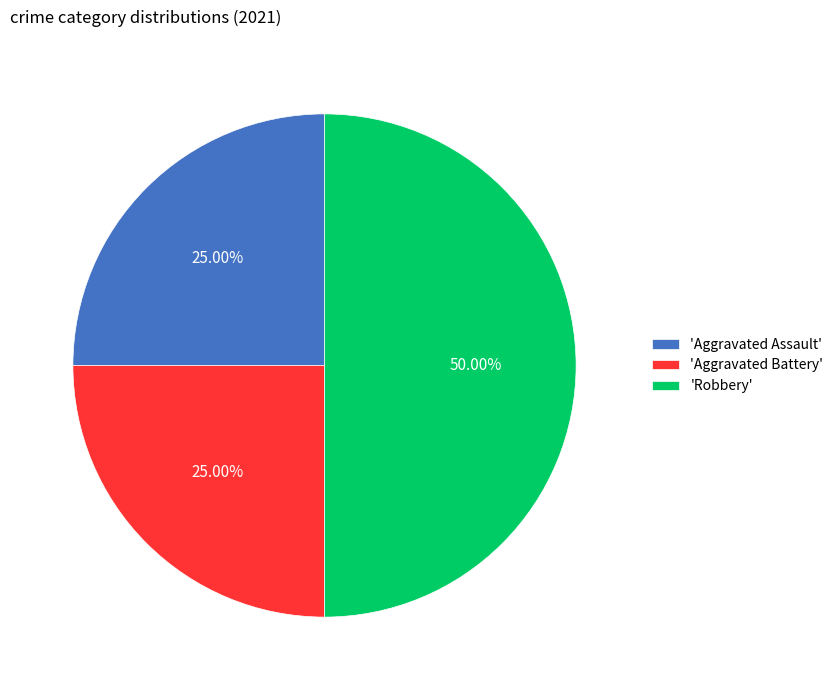

Approximately how many times larger is the value at 'Robbery' compared to 'Aggravated Battery'?

2.0